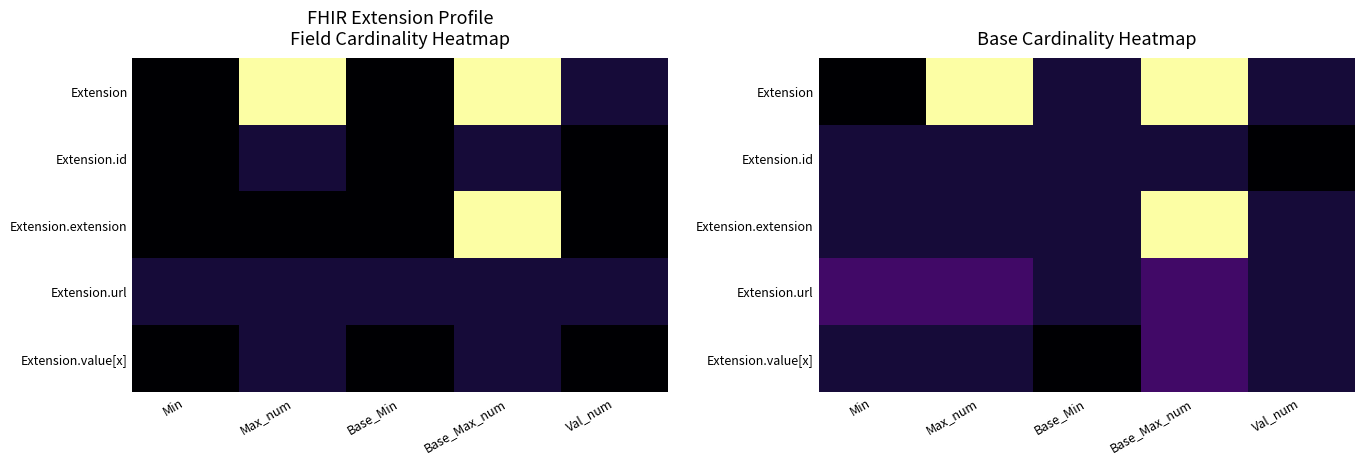

Between Base_Min and Base_Max_num, which series saw the biggest shift?

Extension